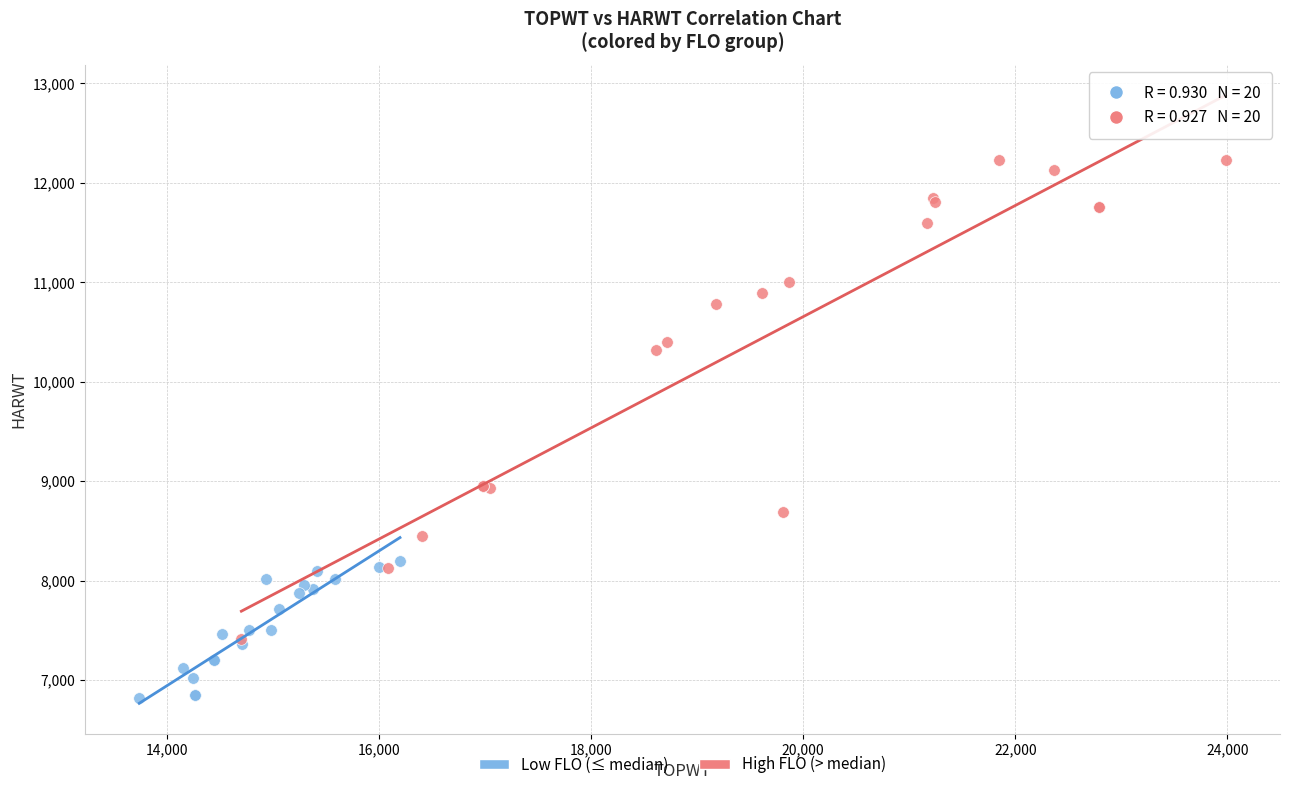

Which series has the widest spread of Y values?

High FLO (> median)